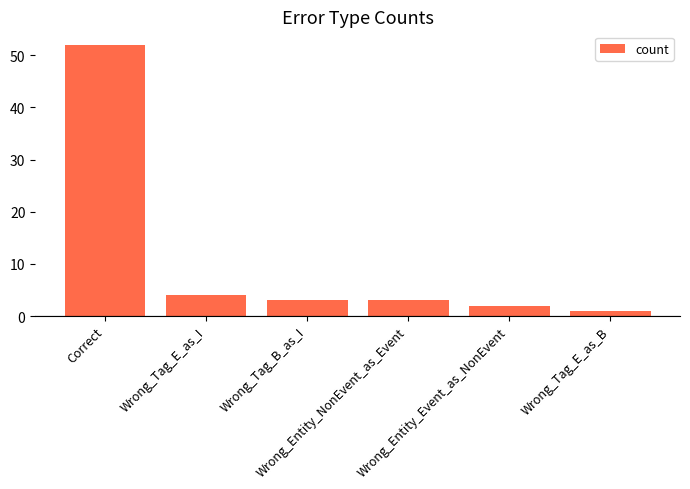

What is the value of the 1st bar from the left?

52